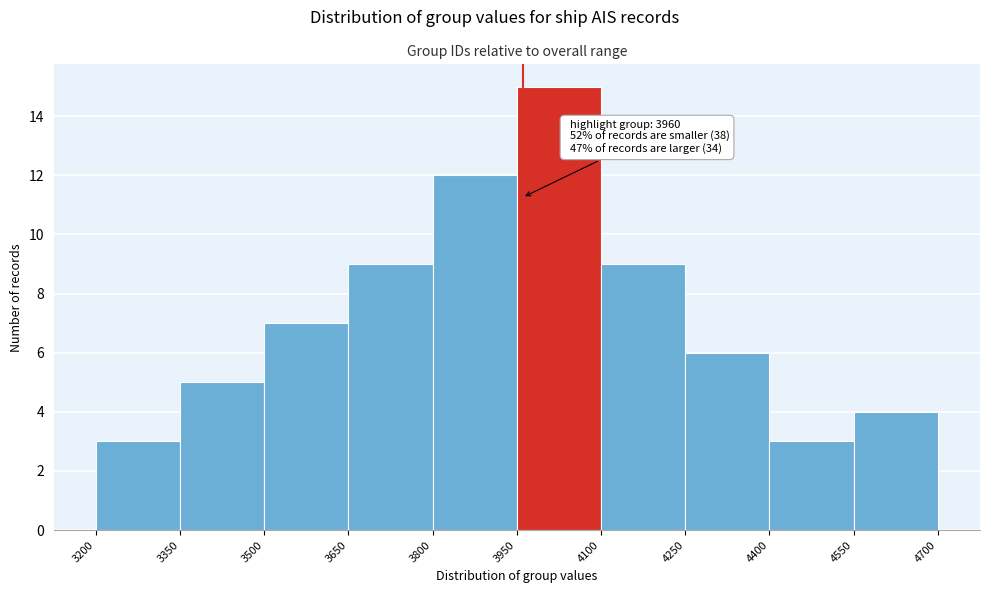

Which range on the x-axis has the tallest bar?

3950 to 4100